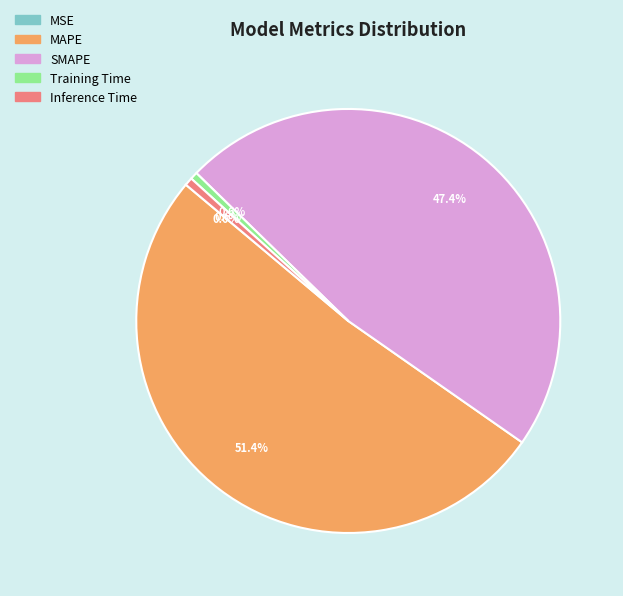

What percentage is NOT represented by MAPE?

48.6%